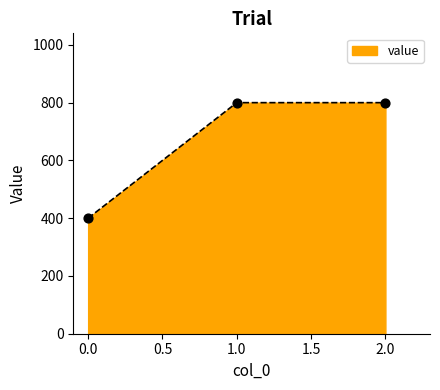

What is the ratio of the value at 1.0 to the value at 2.0?

1.0